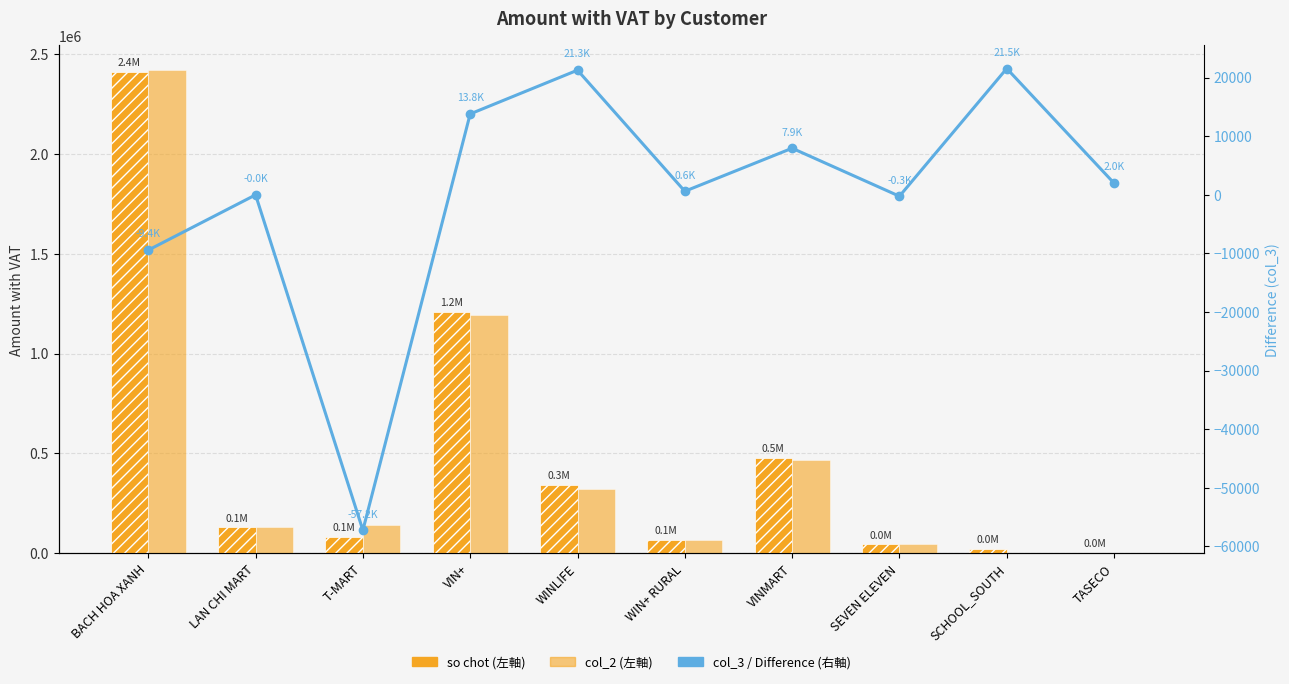

True or false: col_3 has a value of -14639.0 at T-MART.

False